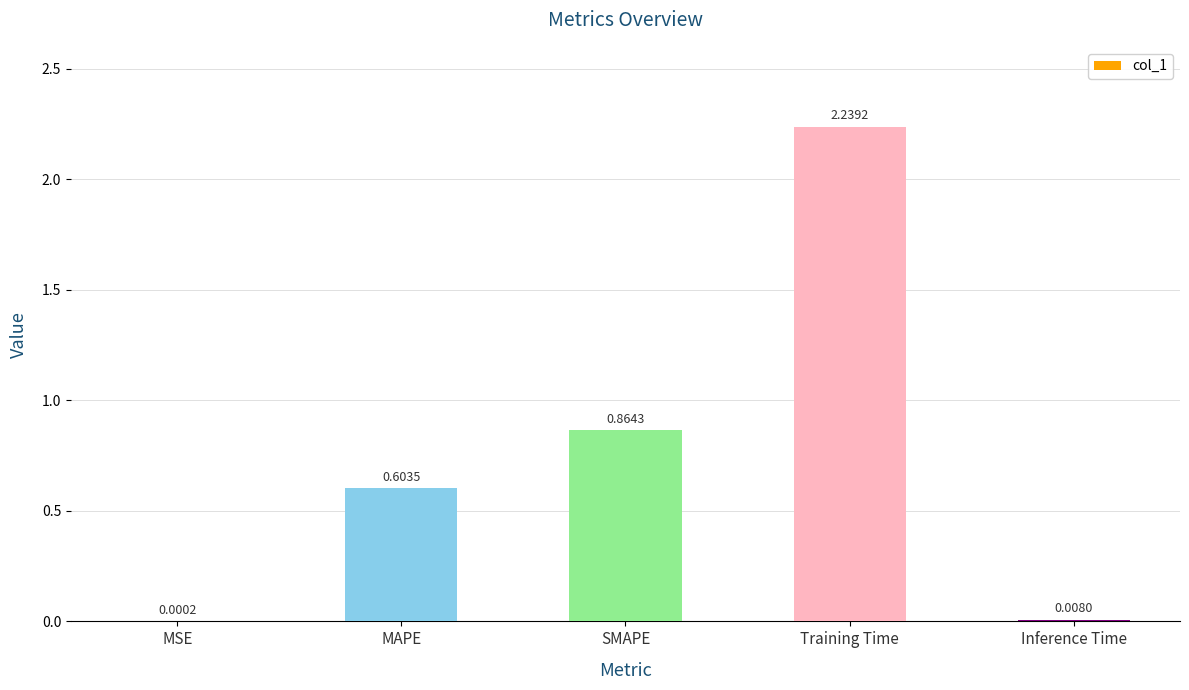

Where is the data nearest to the value 1?

SMAPE